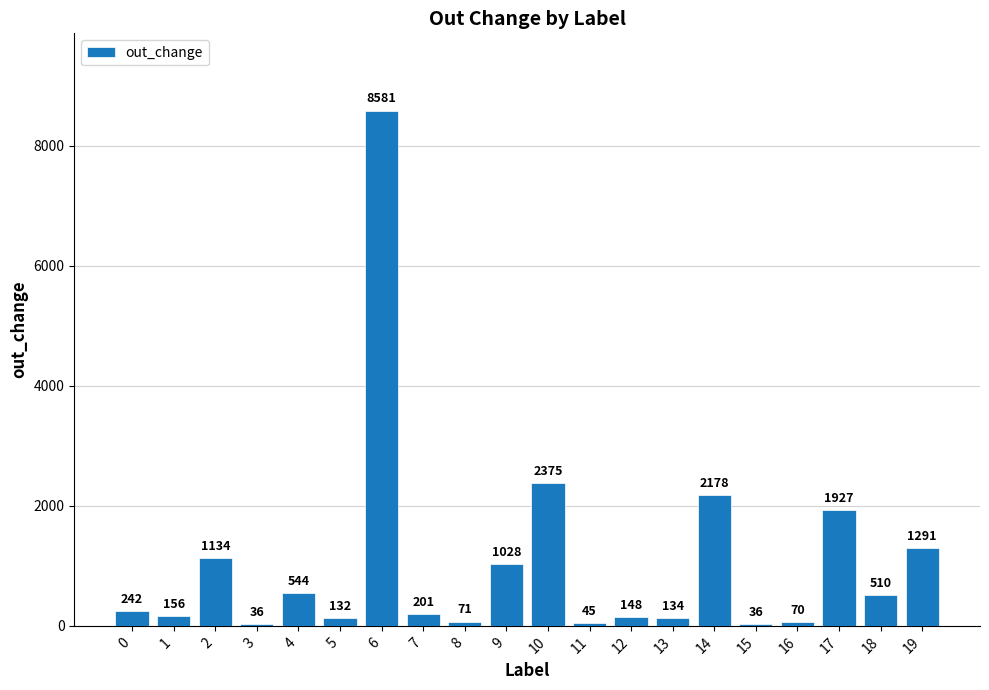

Approximately how many times larger is the value at 15 compared to 16?

0.5